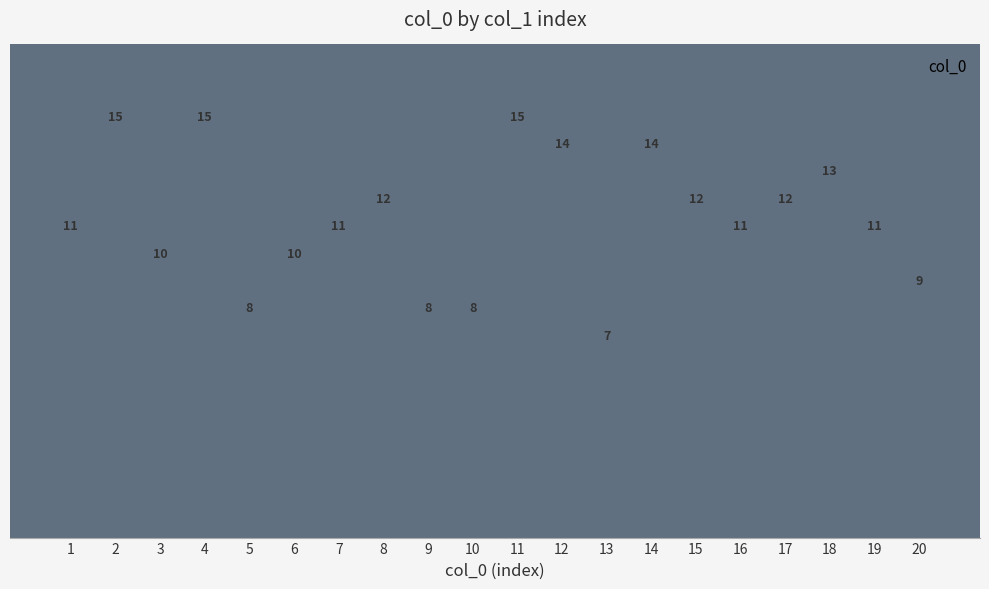

Is it true that the value at 15 is 20?

False